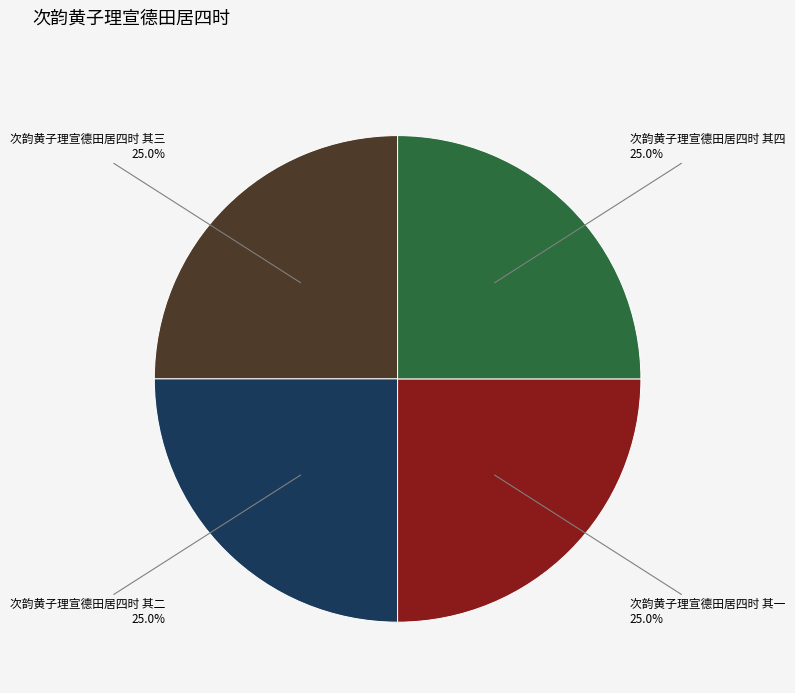

Does any single category account for the majority?

No